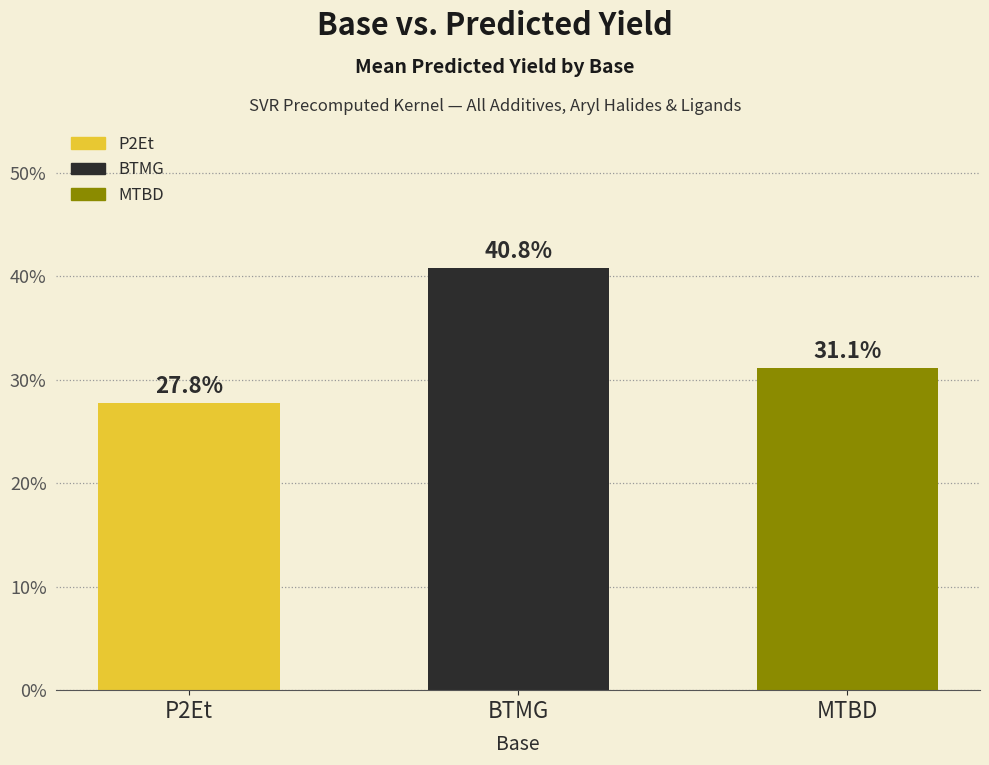

Rank the categories by value from lowest to highest.

P2Et, MTBD, BTMG